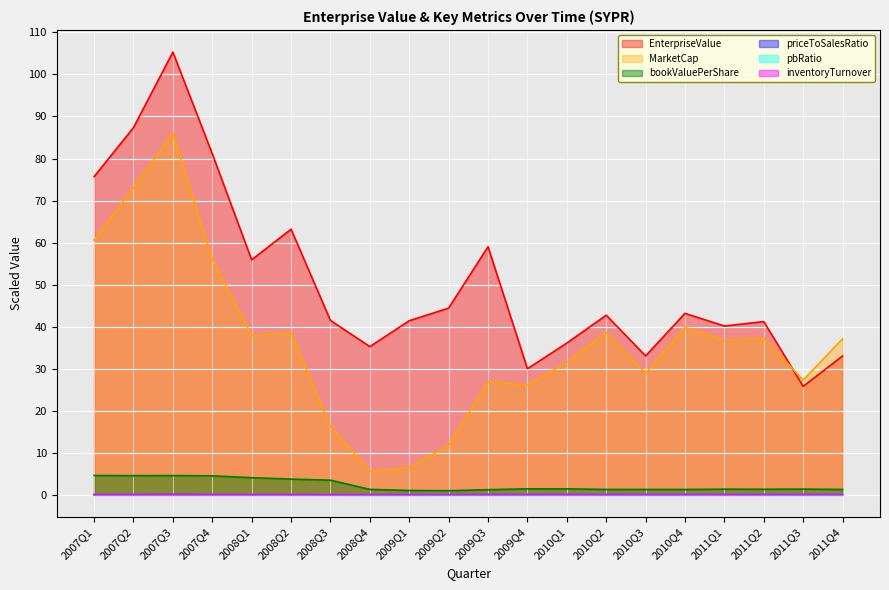

Does the chart display data point markers on the line(s)?

No